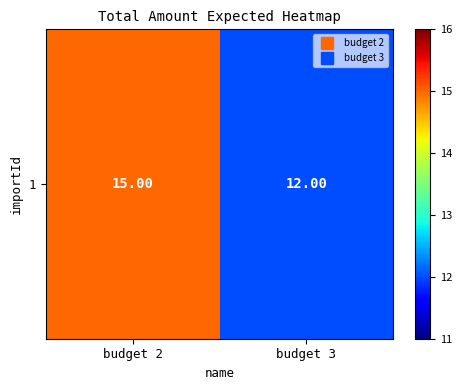

What is the sum of the values at budget 2 and budget 3?

27